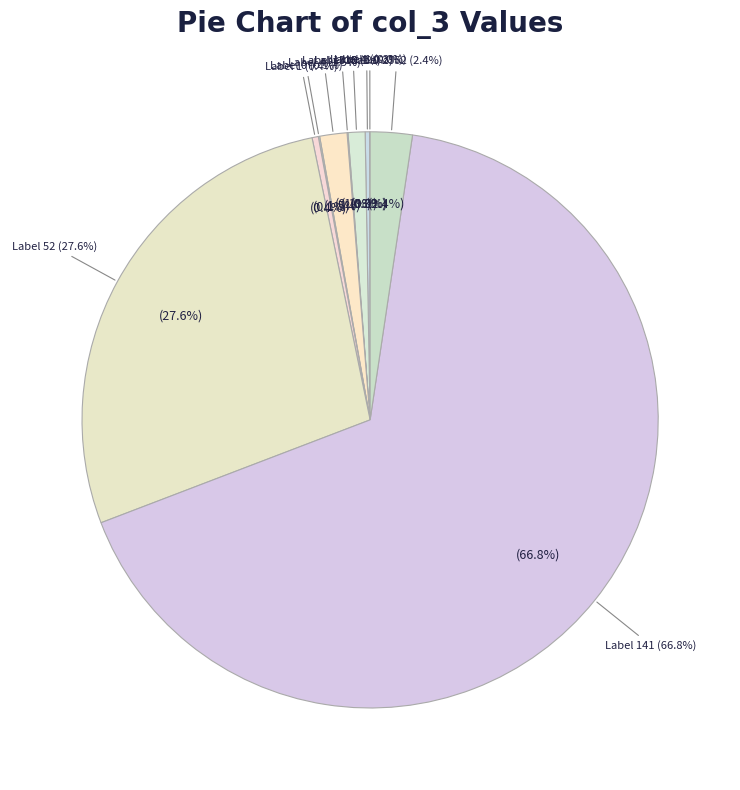

Which category has the smallest portion of the pie?

1